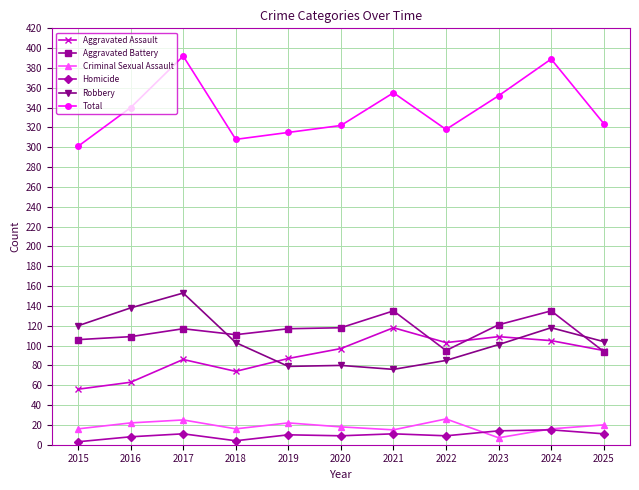

True or false: Aggravated Assault and Criminal Sexual Assault cross at least once.

False